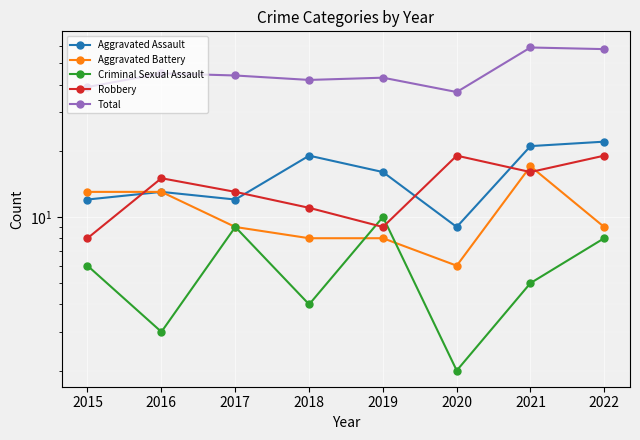

How many data points in Aggravated Battery are less than 9?

3